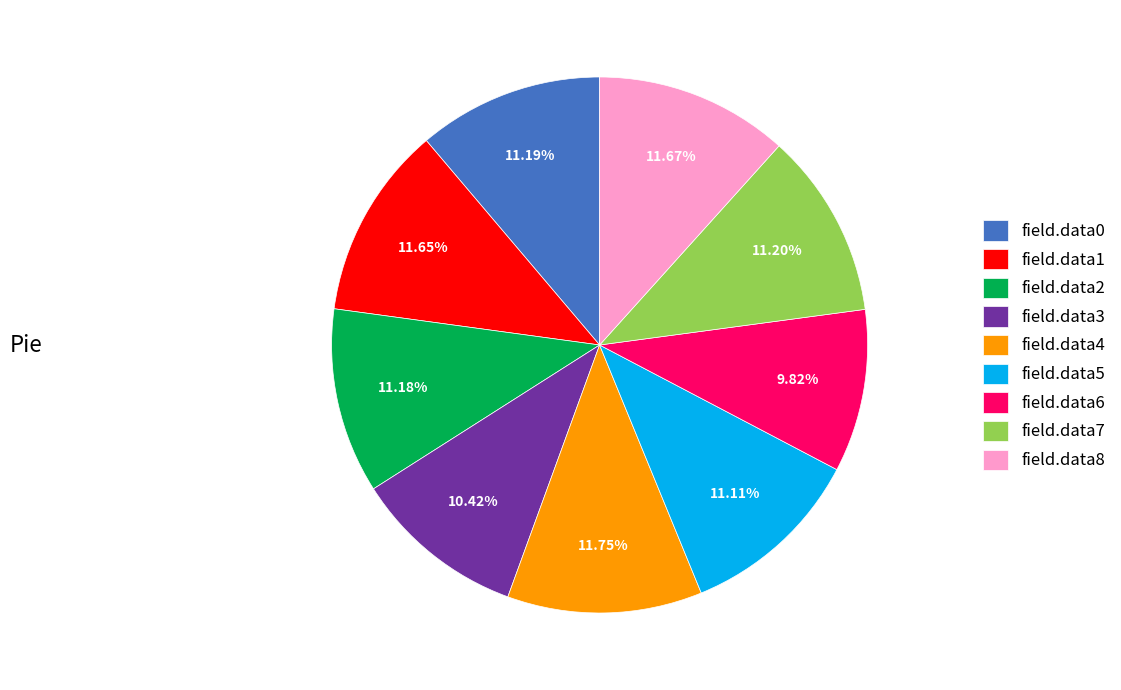

Is it true that field.data0 is 2% of the pie?

False